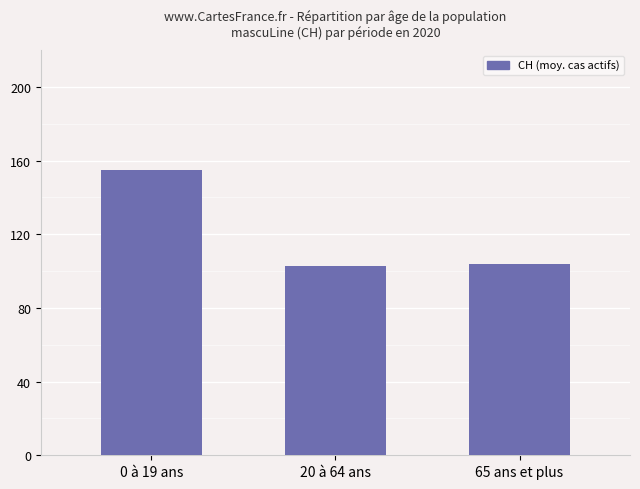

What is the value of the 2nd bar from the left?

103